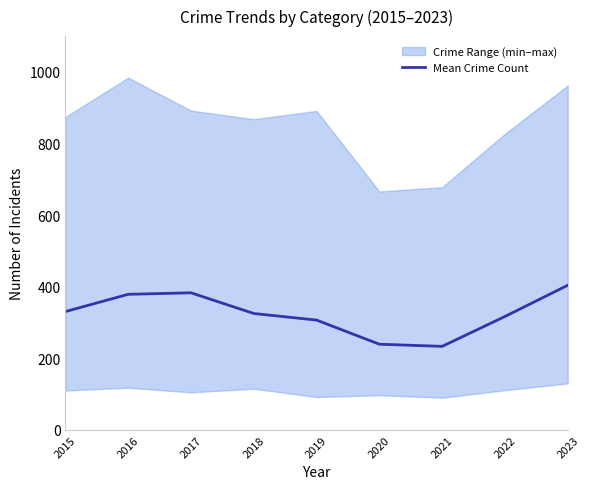

What is the difference between the maximum and minimum values?

170.6